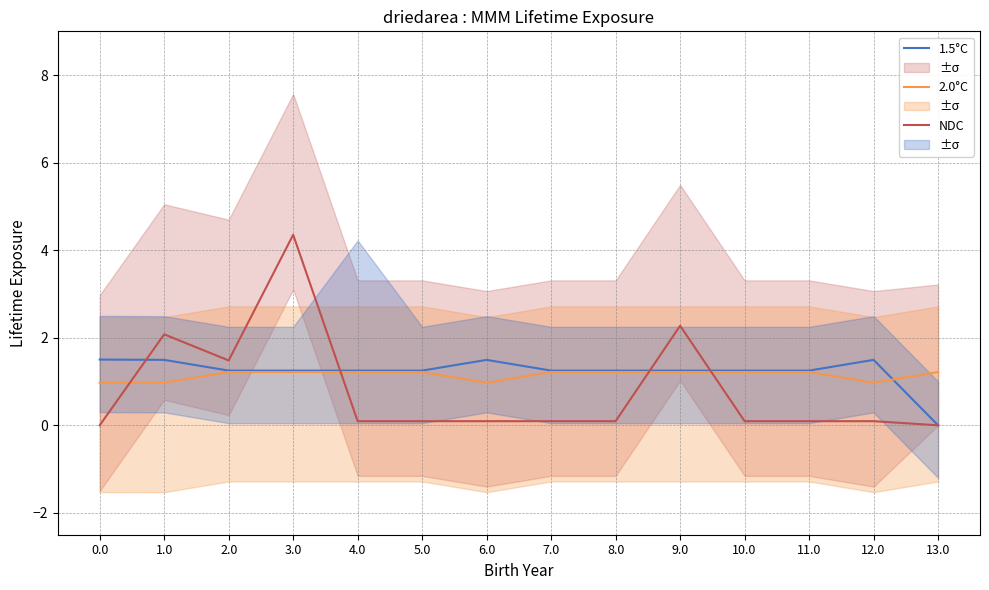

What is the average value of the 2.0°C series?

1.1